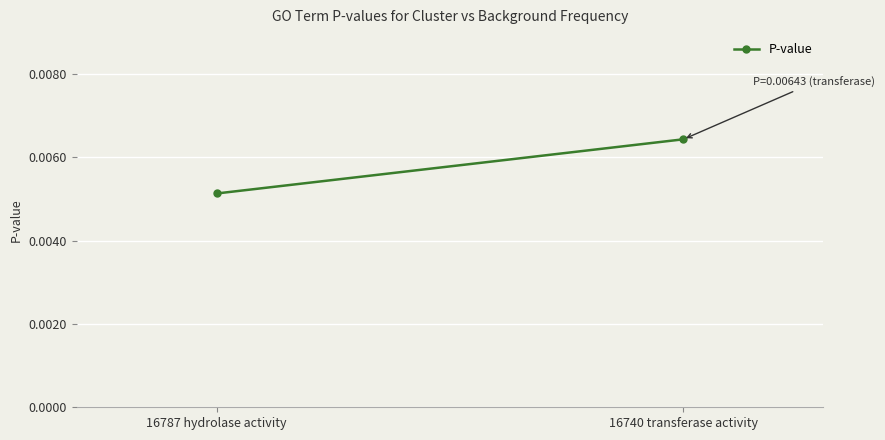

What is the label of the 1st point from the right?

16740 transferase activity